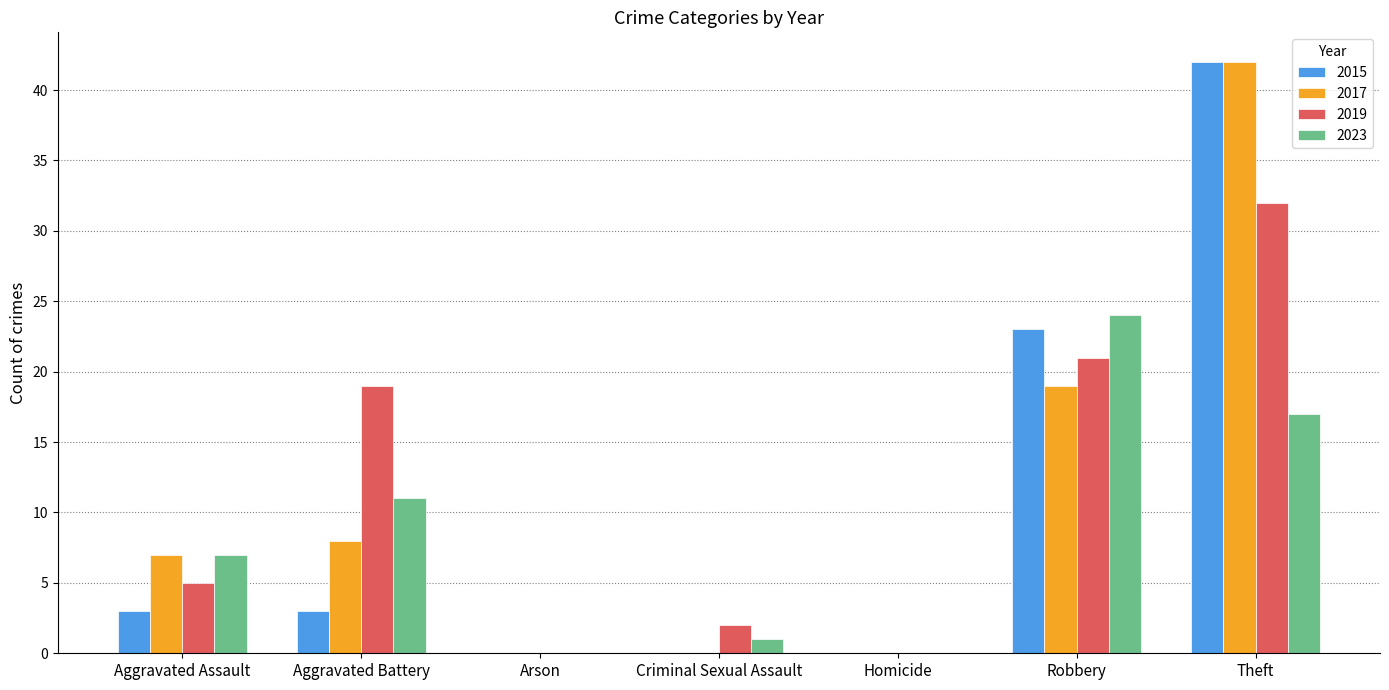

What is the difference between the 2015 values at Aggravated Assault and Theft?

39